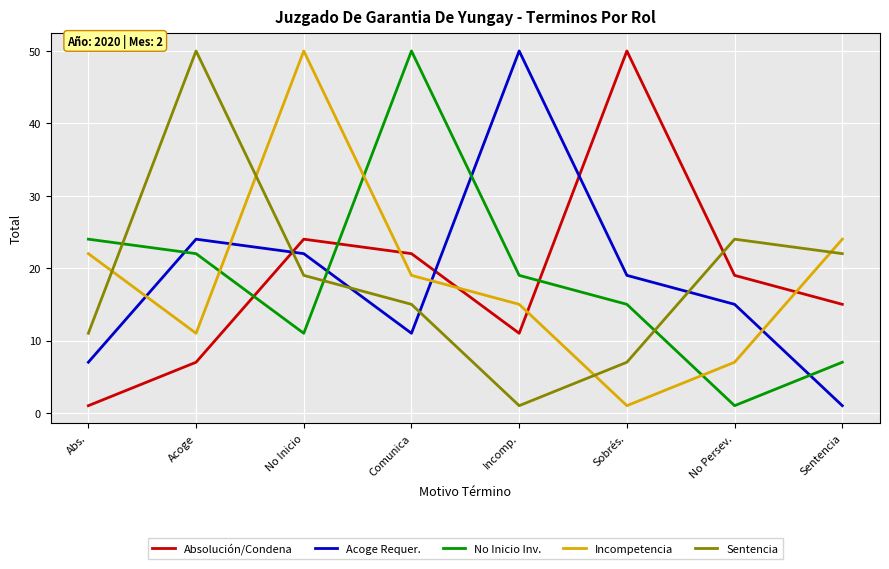

Rank the categories by Absolución/Condena value from lowest to highest.

Abs., Acoge, Incomp., Sentencia, No Persev., Comunica, No Inicio, Sobrés.